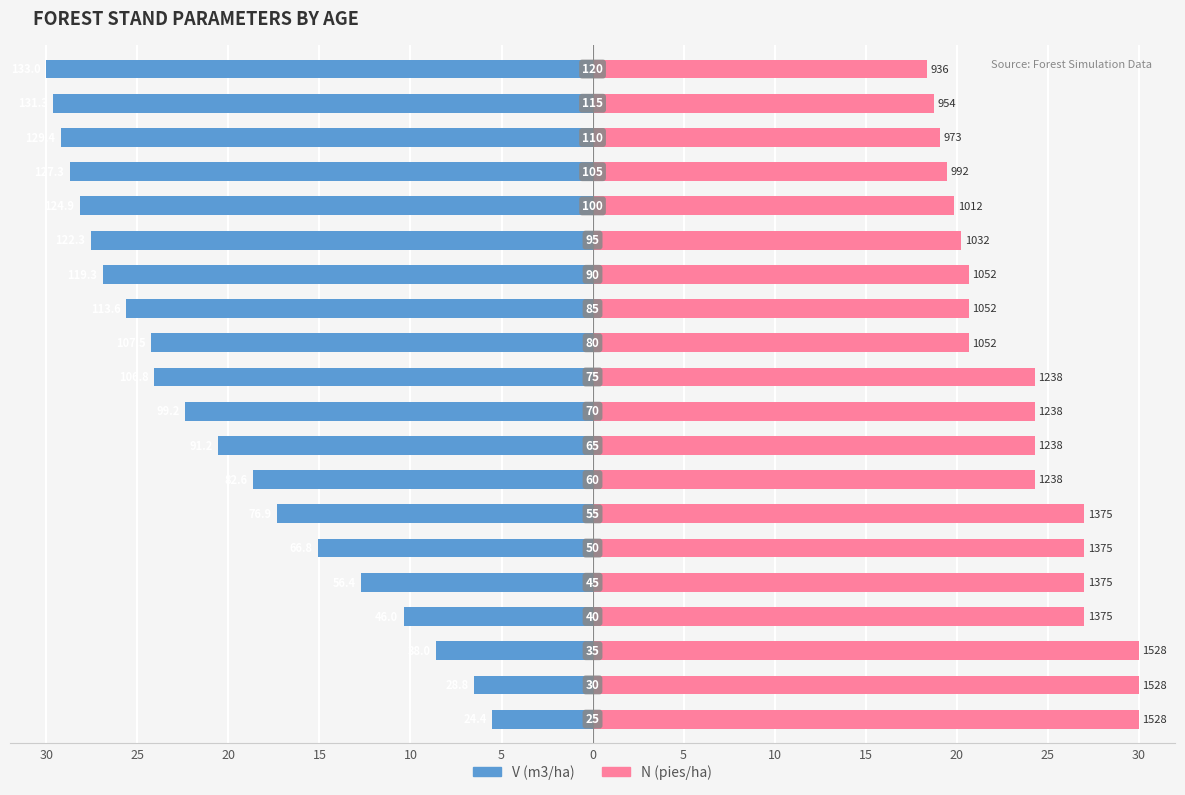

Which series has the largest total across all categories?

N (pies/ha)